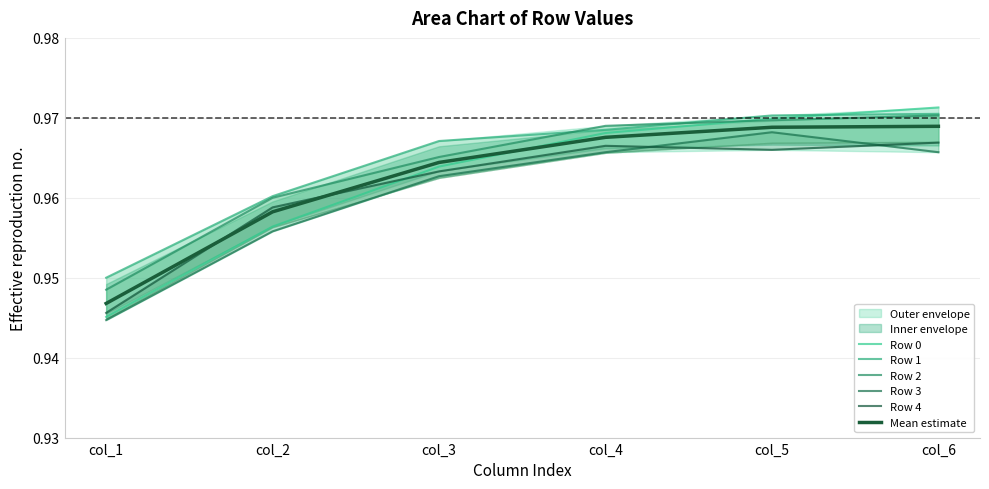

Count the Row 3 values in the range 0 to 1.

6